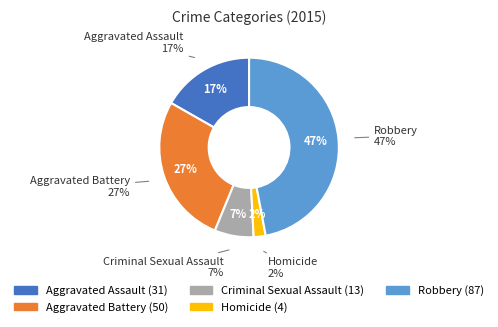

What portion of the pie excludes Homicide?

97.8%